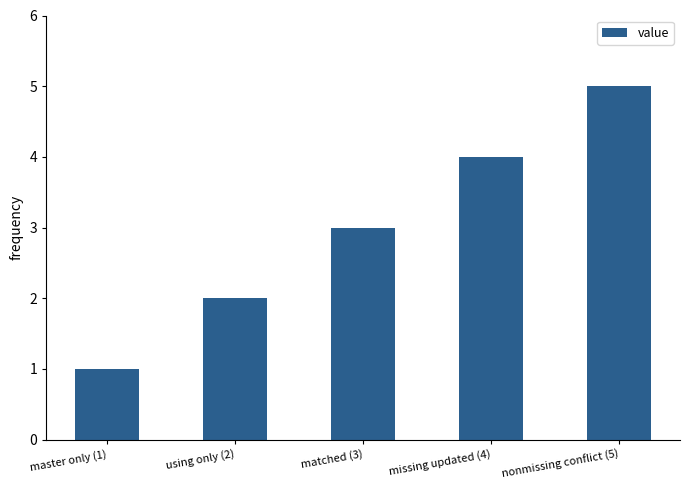

True or false: the data shows 7 at nonmissing conflict (5).

False